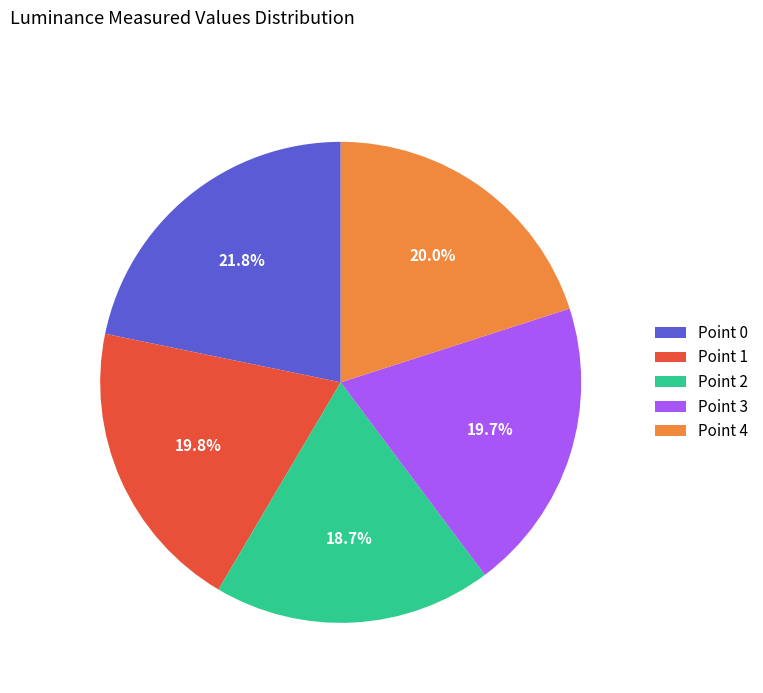

How many slices are in this pie chart?

5